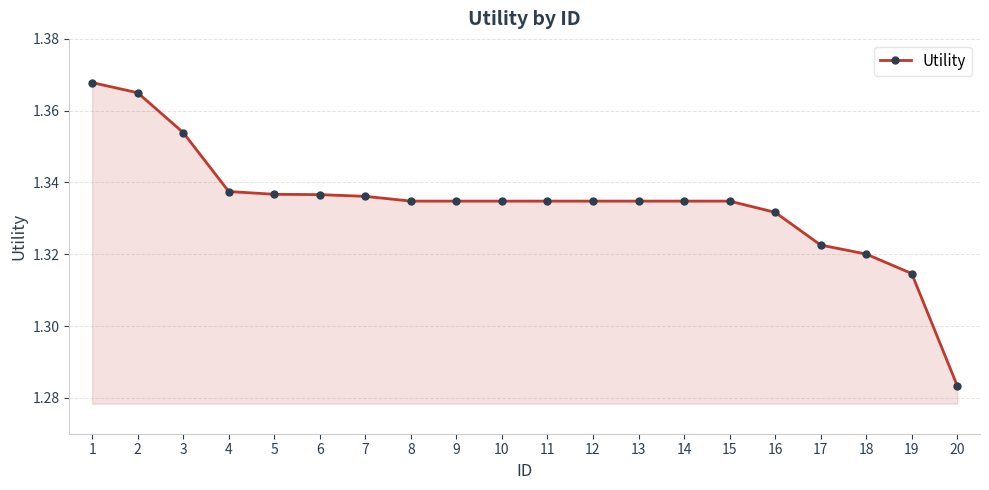

At which category does the chart reach its minimum across all series?

20